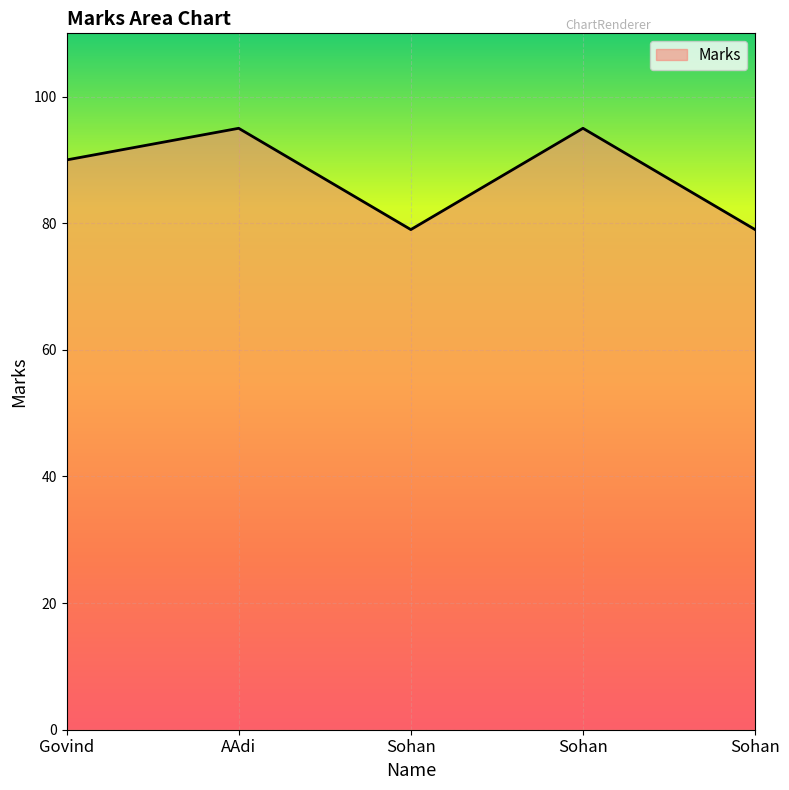

At which category does the data reach its first local peak?

AAdi